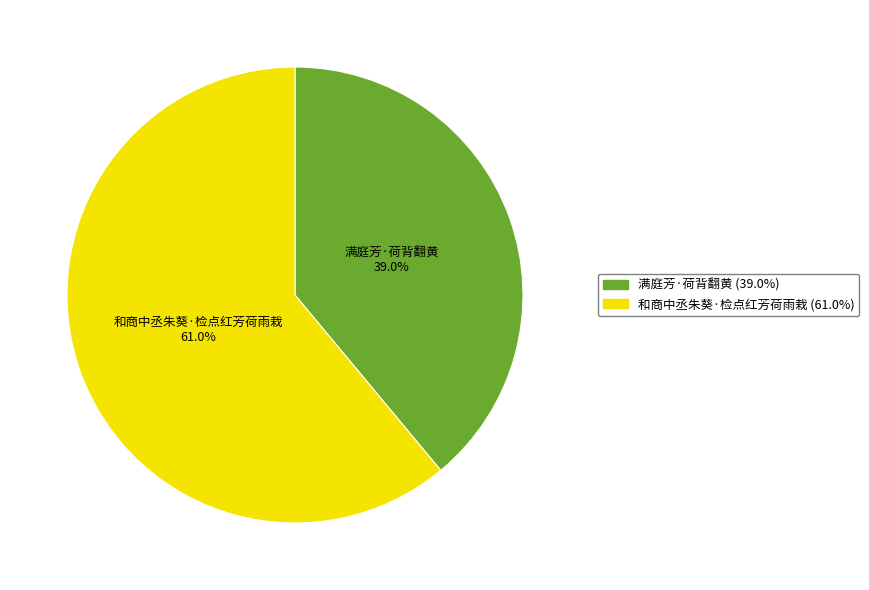

What percentage is the 满庭芳·荷背翻黄 slice, to the nearest percent?

39%